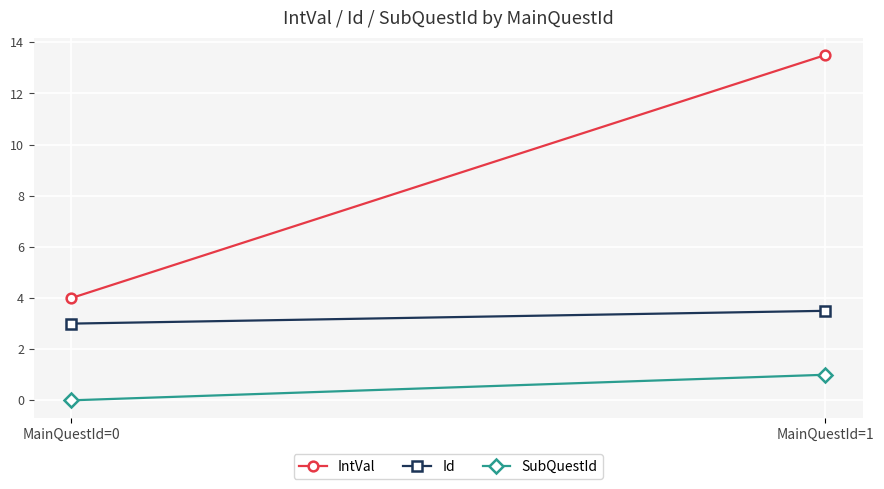

What is the sum of the IntVal values at MainQuestId=1 and MainQuestId=0?

17.5